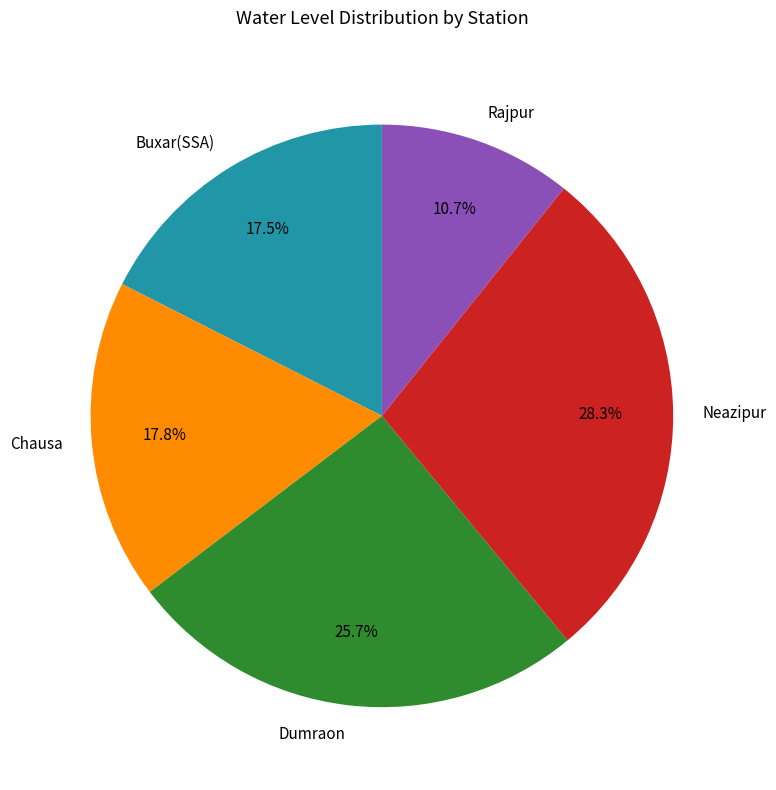

Combined, do Chausa and Neazipur account for over 50%?

No